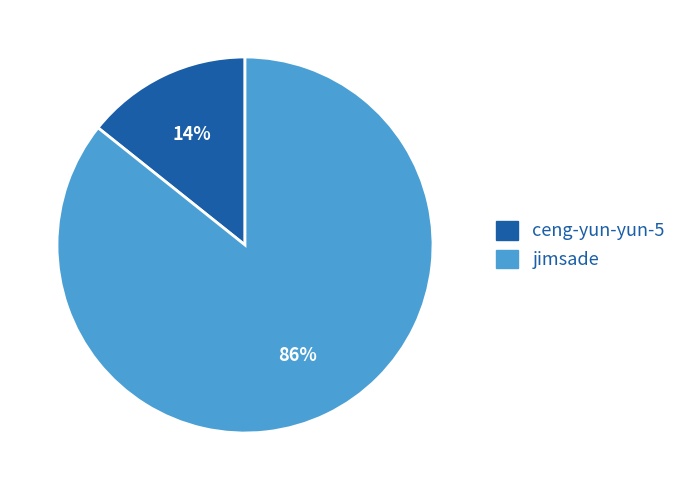

What percentage is the jimsade slice, to the nearest percent?

86%